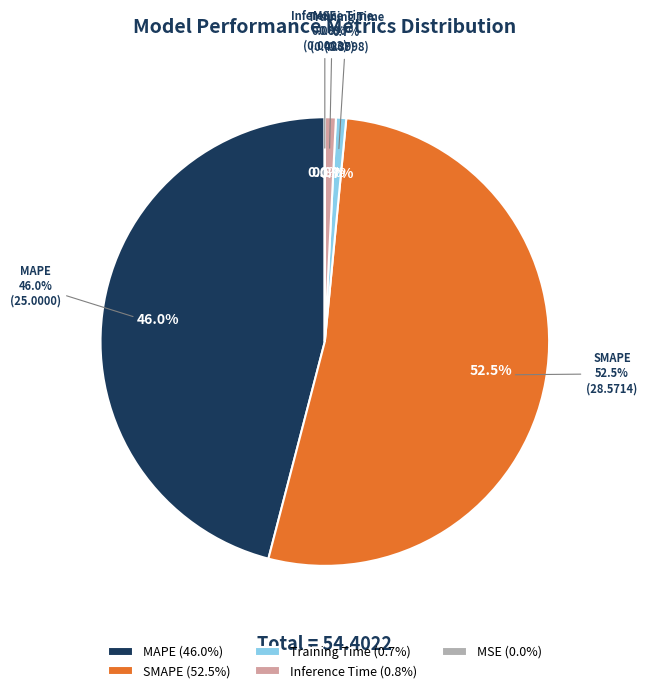

True or false: SMAPE accounts for 39% of the total.

False